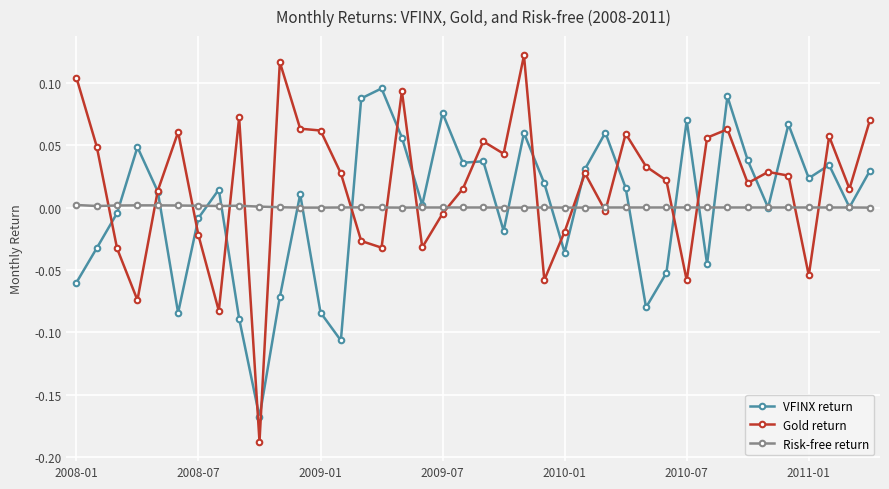

Count the number of categories in the chart.

40